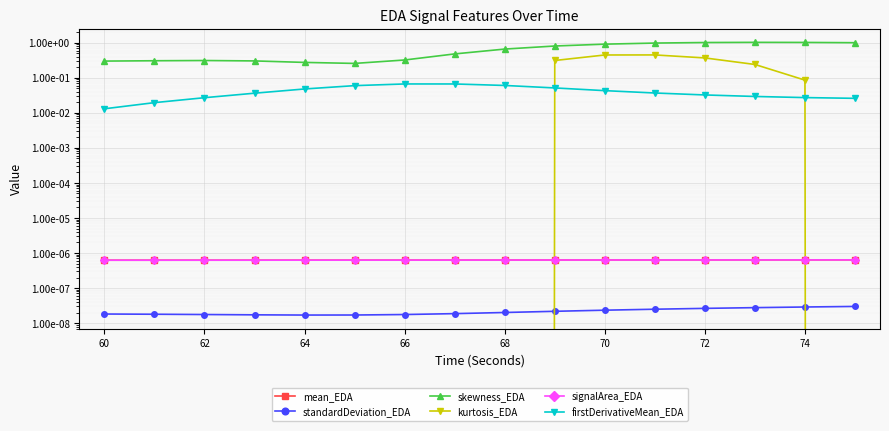

True or false: signalArea_EDA and skewness_EDA cross at least once.

False